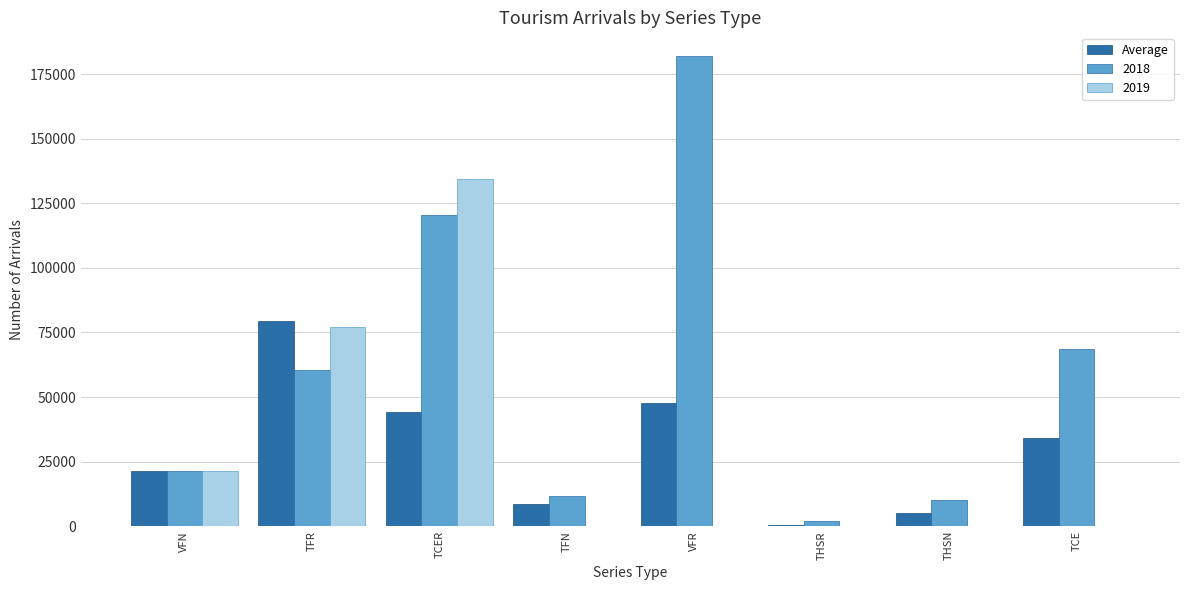

Are the bars grouped side by side (vs. stacked)?

Yes